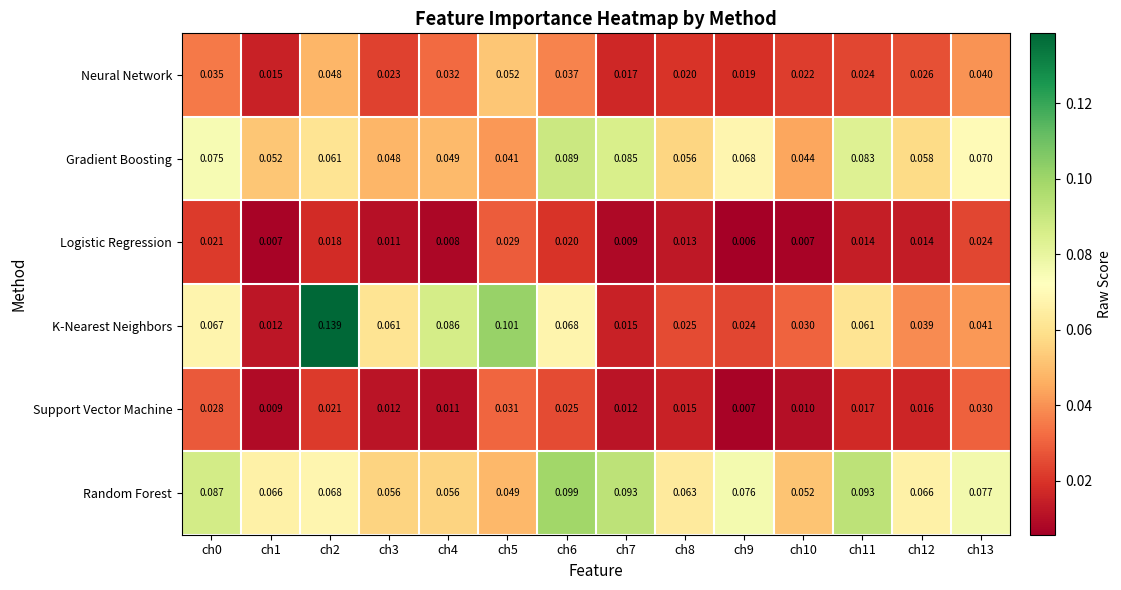

Rank the series by their maximum value, from highest to lowest.

K-Nearest Neighbors, Random Forest, Gradient Boosting, Neural Network, Support Vector Machine, Logistic Regression